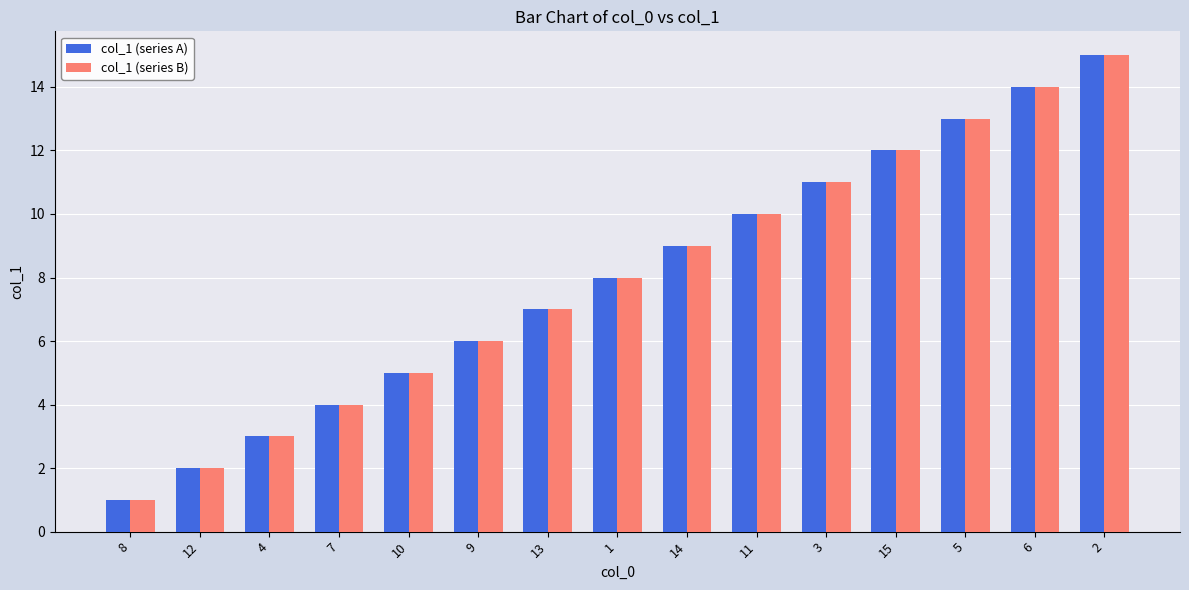

Rank the categories by col_1 (series B) value from highest to lowest.

2, 6, 5, 15, 3, 11, 14, 1, 13, 9, 10, 7, 4, 12, 8